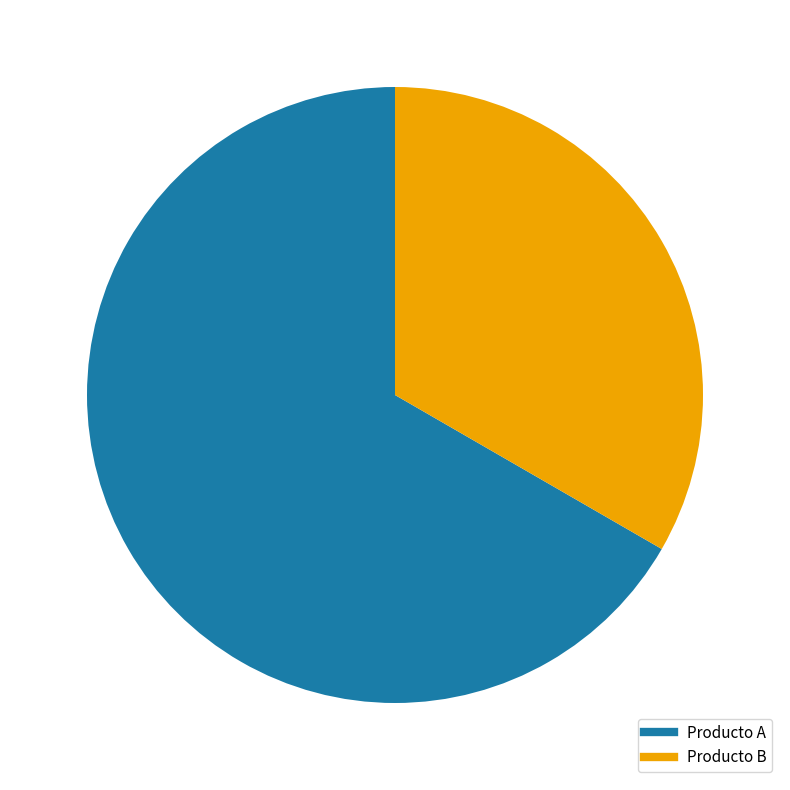

Approximately how many times larger is the value at Producto A compared to Producto B?

2.0